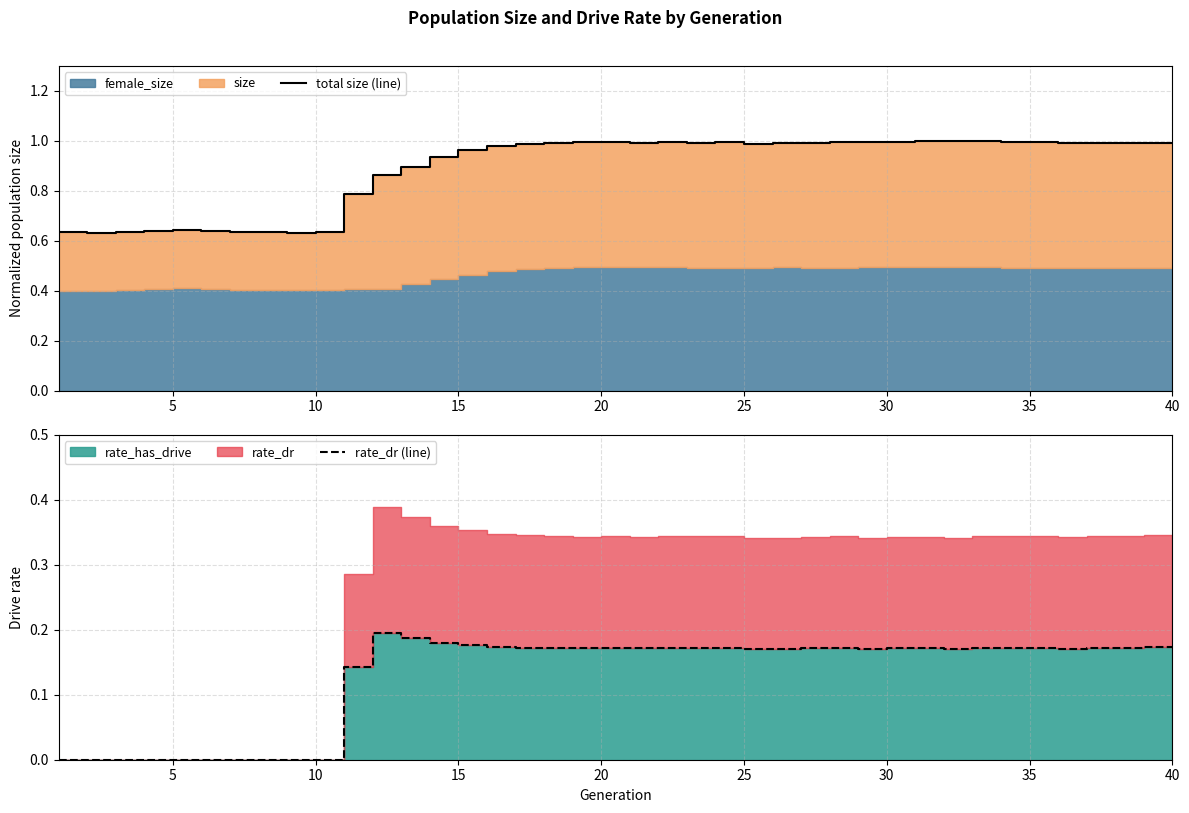

What is the greatest value displayed?

1.0